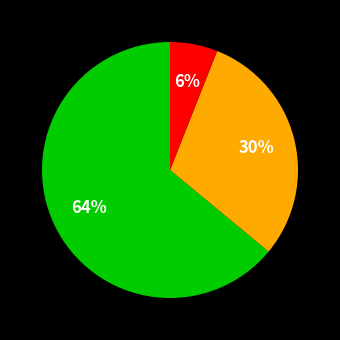

Is there a majority slice in this chart?

Yes